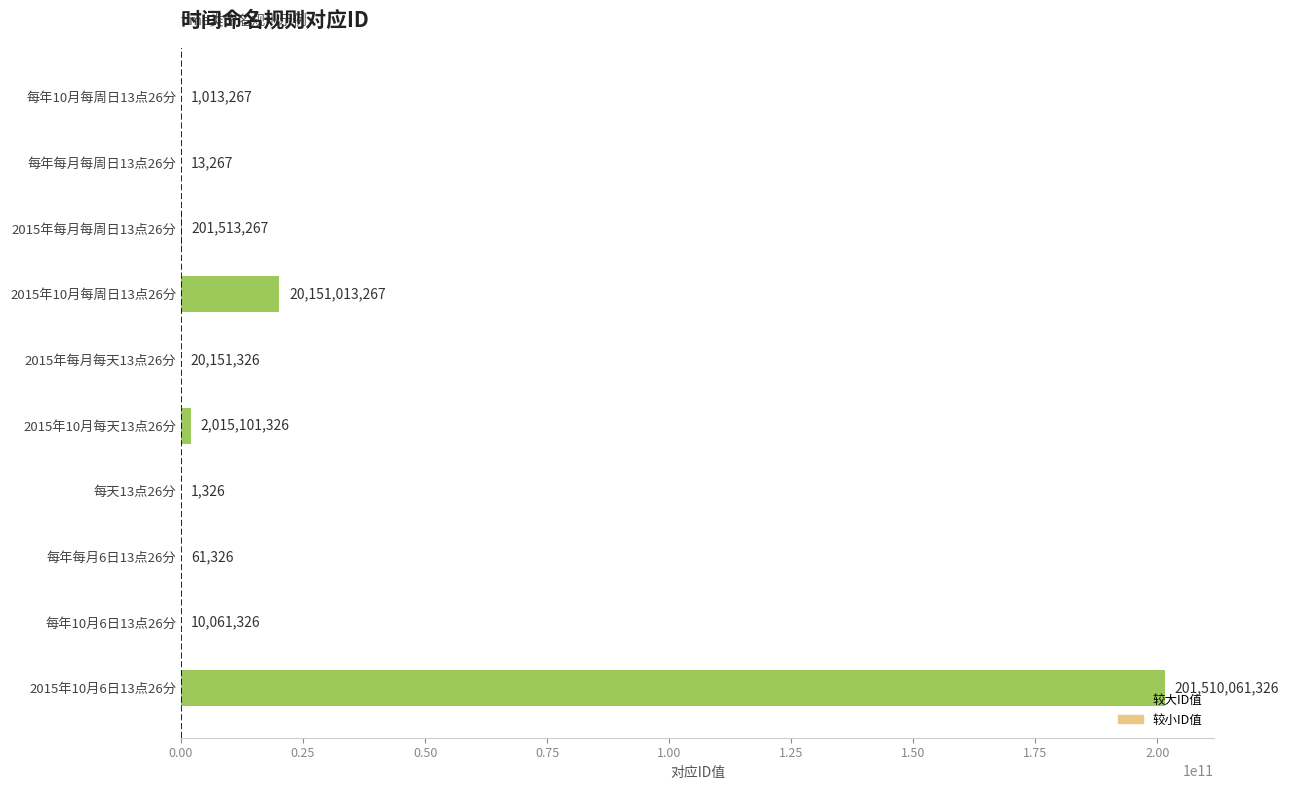

The chart shows a value of 2015101326 at 2015年10月每天13点26分. True or false?

True